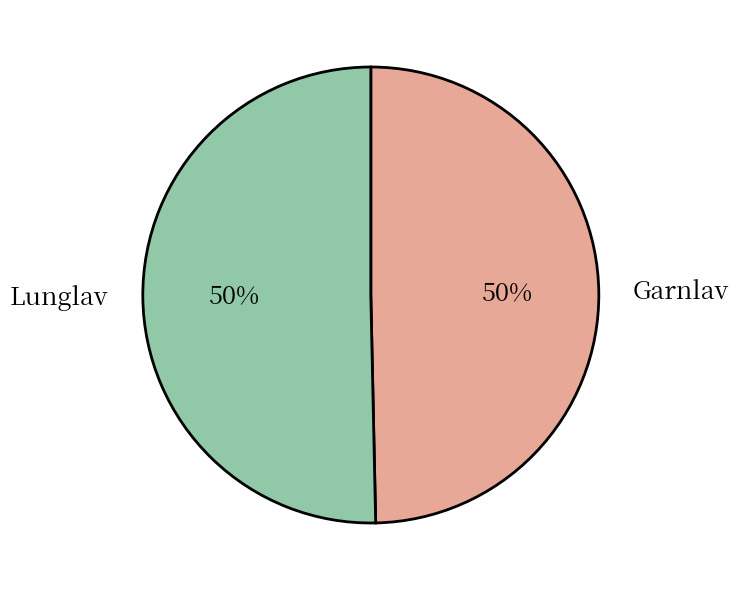

Approximately how many times larger is the value at Garnlav compared to Lunglav?

1.0